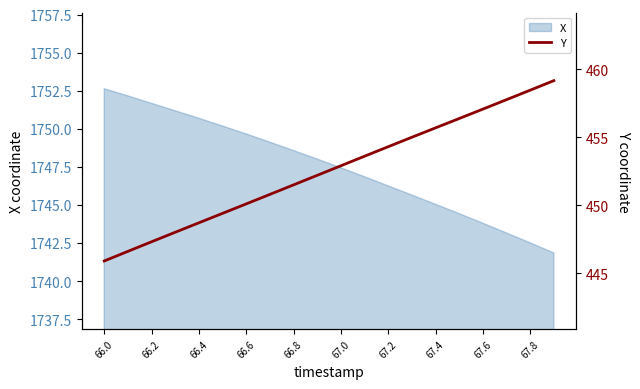

What is the maximum value for X?

1752.6